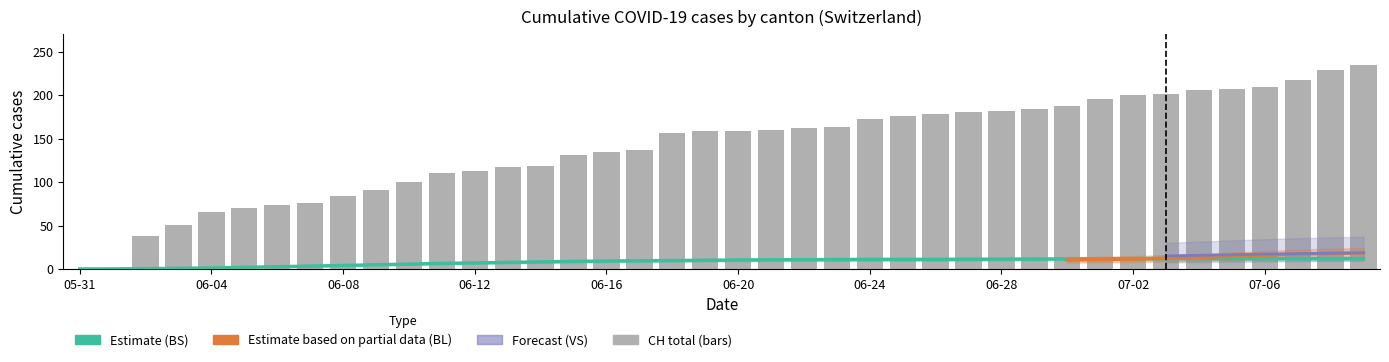

What is the total value across all series at 2?

46